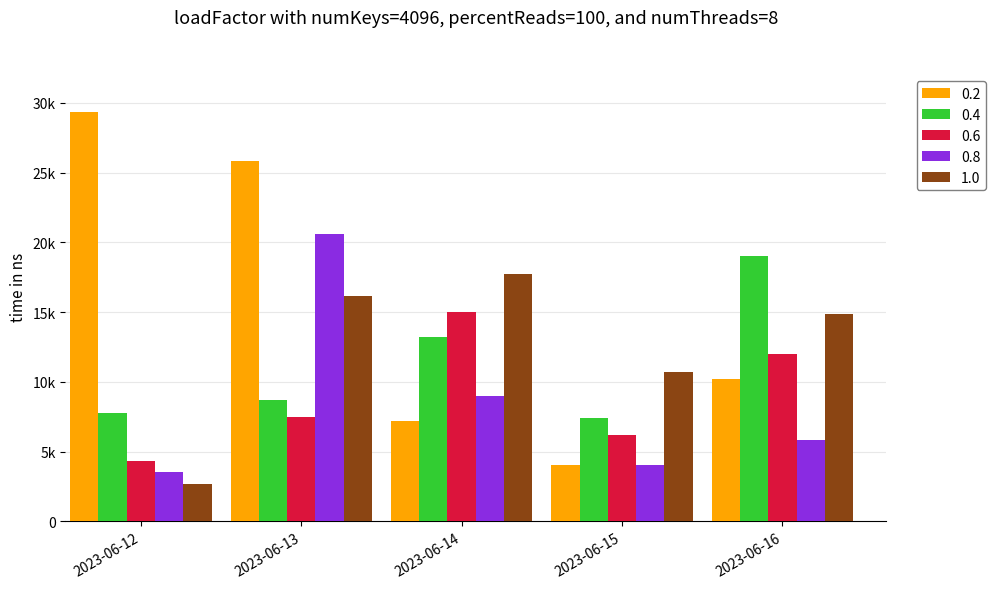

Is the value of 0.4 at 2023-06-15 greater than the value of 0.2 at 2023-06-12?

No